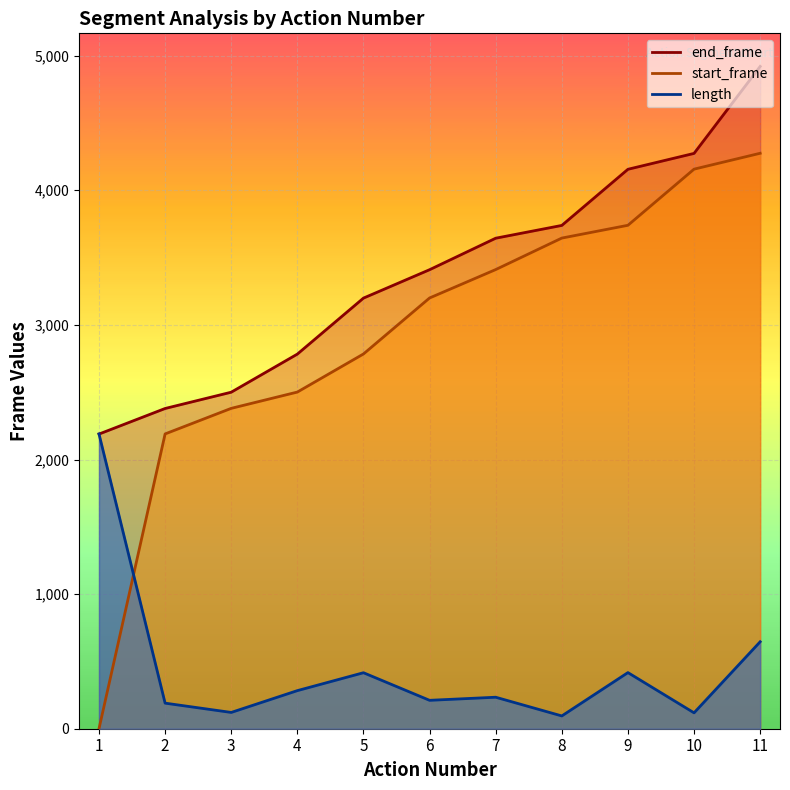

How many data points in end_frame are less than 3410?

5